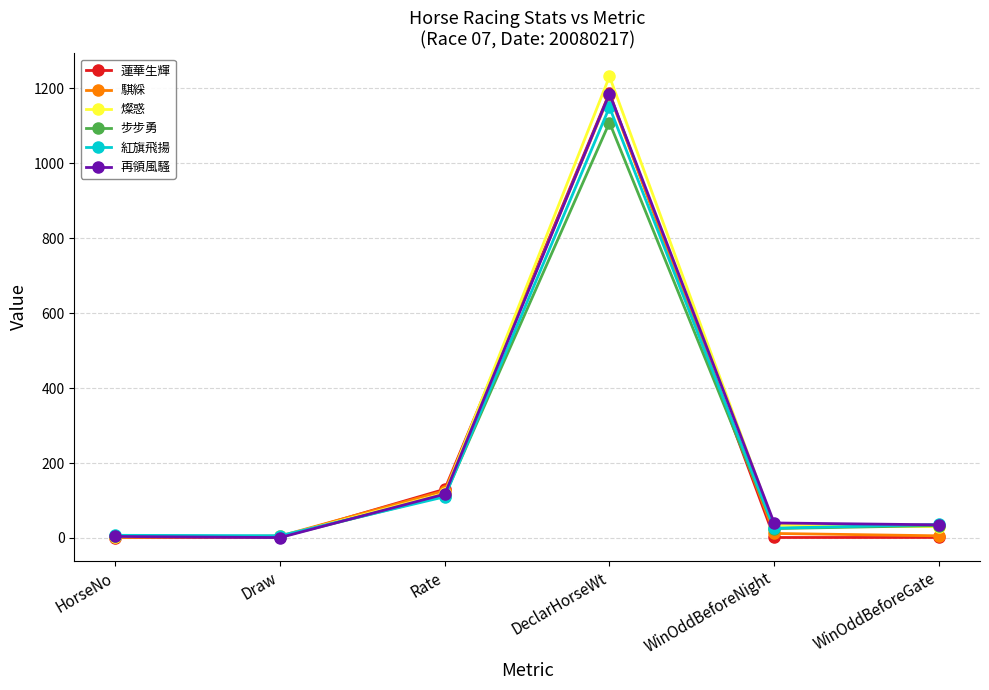

True or false: 紅旗飛揚 has a value of 1150.0 at DeclarHorseWt.

True